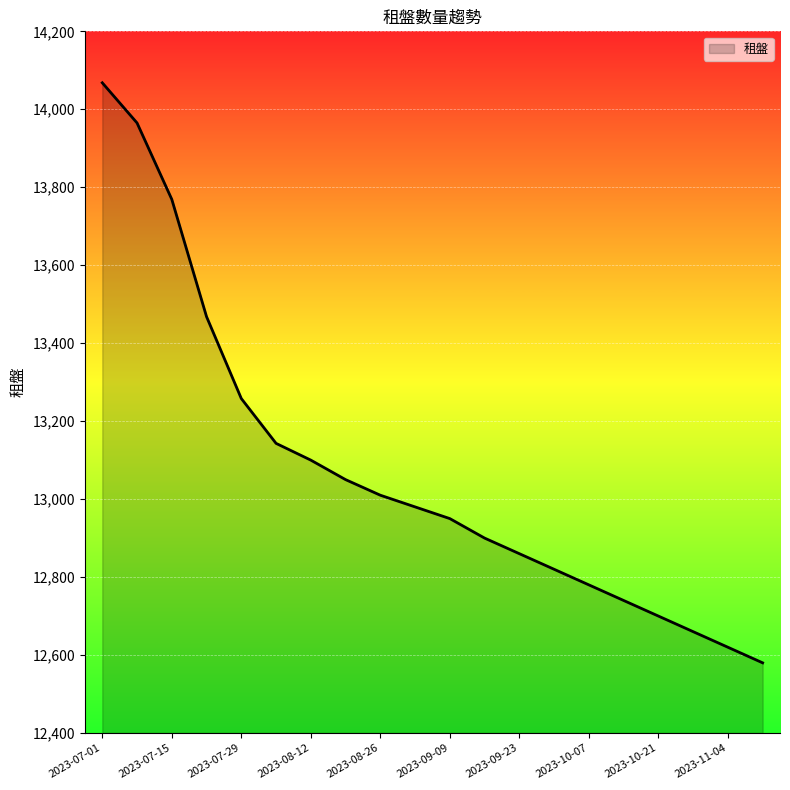

What is the difference between the maximum and minimum values?

1488